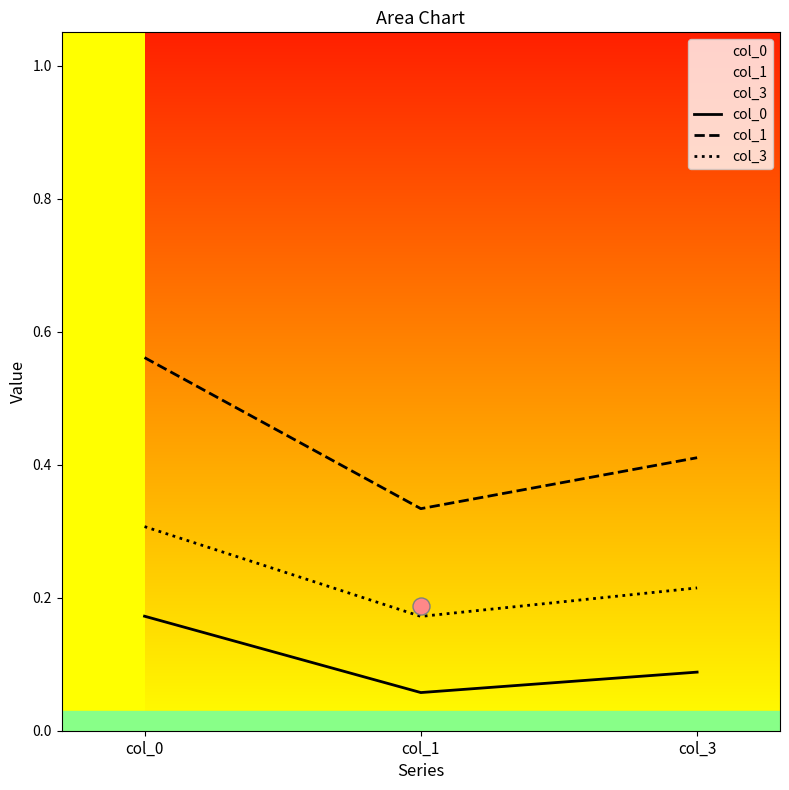

Which series reaches the minimum Y coordinate?

col_0